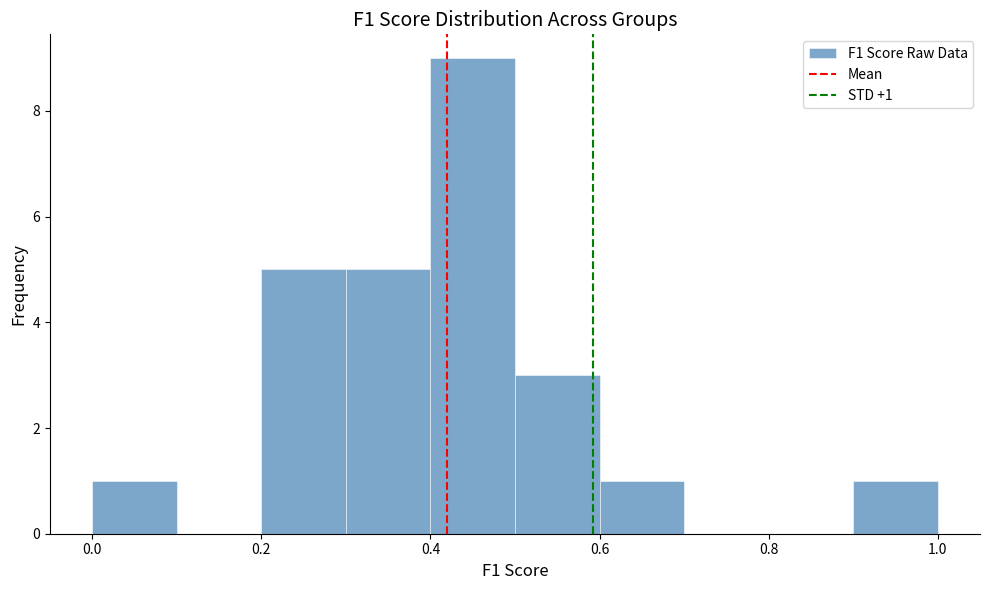

Which range on the x-axis has the tallest bar?

0.4 to 0.5